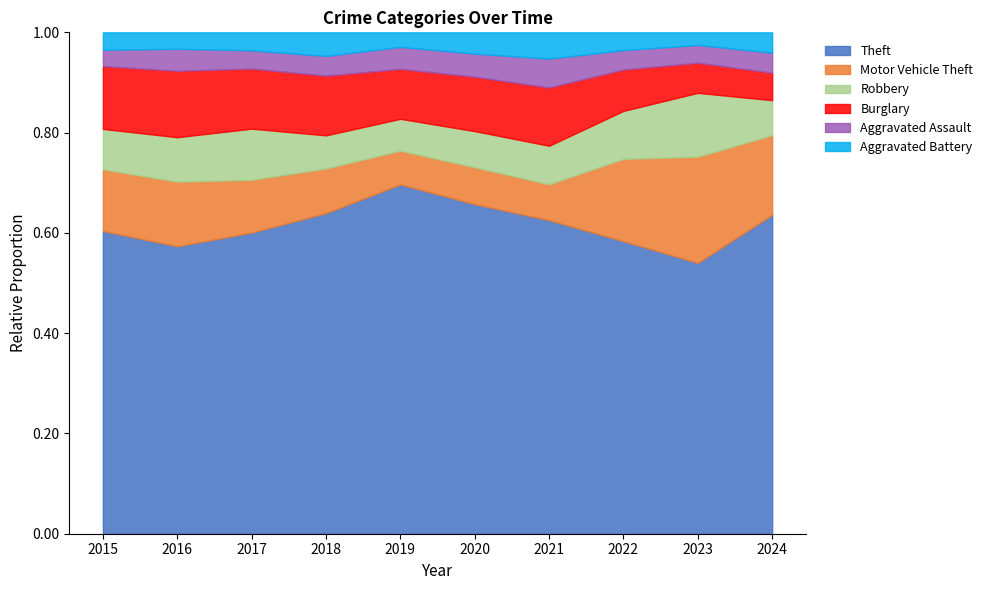

Reading left to right, transcribe all the data shown in this chart.

Theft: 2015=1041	2016=1151	2017=1188	2018=1170	2019=1272	2020=884	2021=716	2022=920	2023=1204	2024=940
Motor Vehicle Theft: 2015=212	2016=259	2017=208	2018=163	2019=123	2020=99	2021=82	2022=259	2023=472	2024=235
Robbery: 2015=139	2016=178	2017=202	2018=121	2019=116	2020=97	2021=88	2022=151	2023=284	2024=103
Burglary: 2015=216	2016=266	2017=237	2018=218	2019=182	2020=146	2021=133	2022=130	2023=134	2024=81
Aggravated Assault: 2015=56	2016=88	2017=72	2018=72	2019=80	2020=62	2021=66	2022=61	2023=79	2024=59
Aggravated Battery: 2015=60	2016=66	2017=71	2018=86	2019=53	2020=57	2021=60	2022=56	2023=56	2024=60